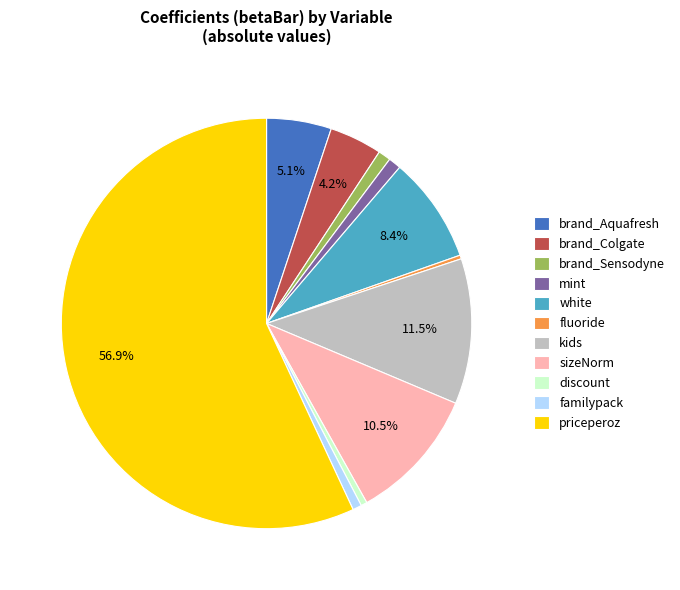

Do discount and sizeNorm together represent more than half of the pie?

No